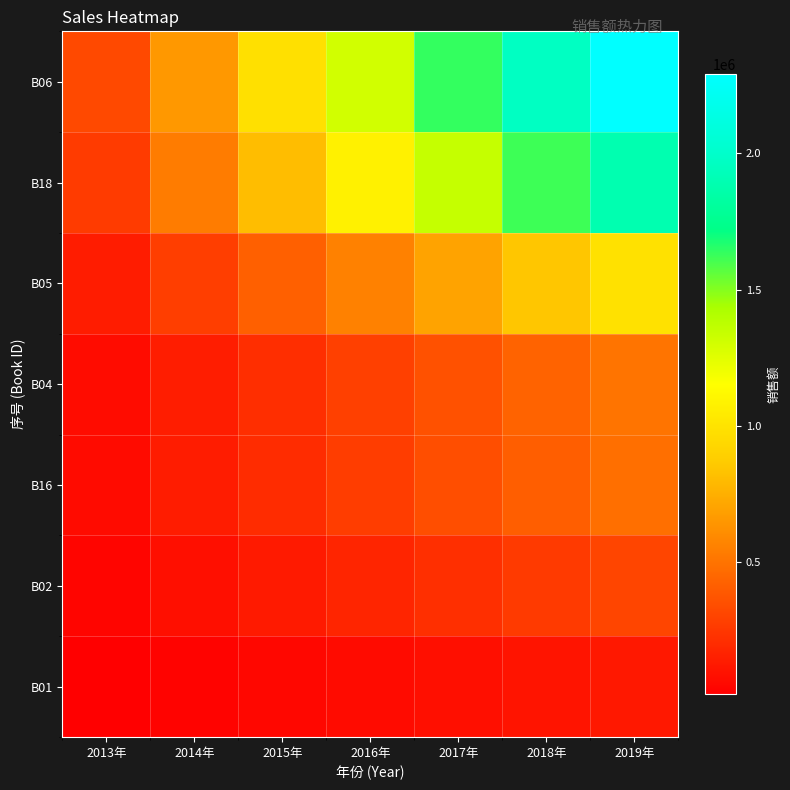

Count the number of categories in the chart.

7